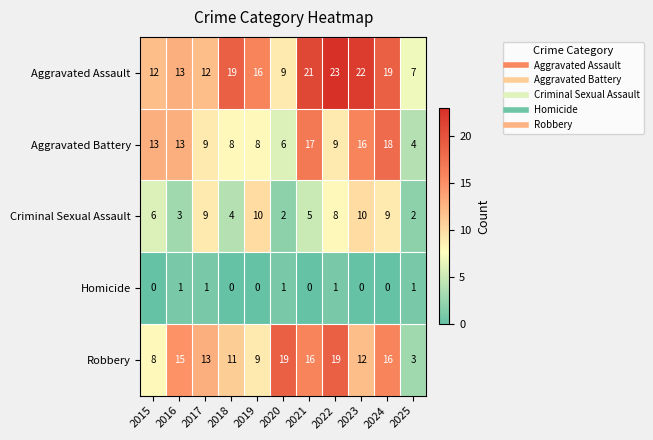

What is the spread (max minus min) of values at 2017?

12